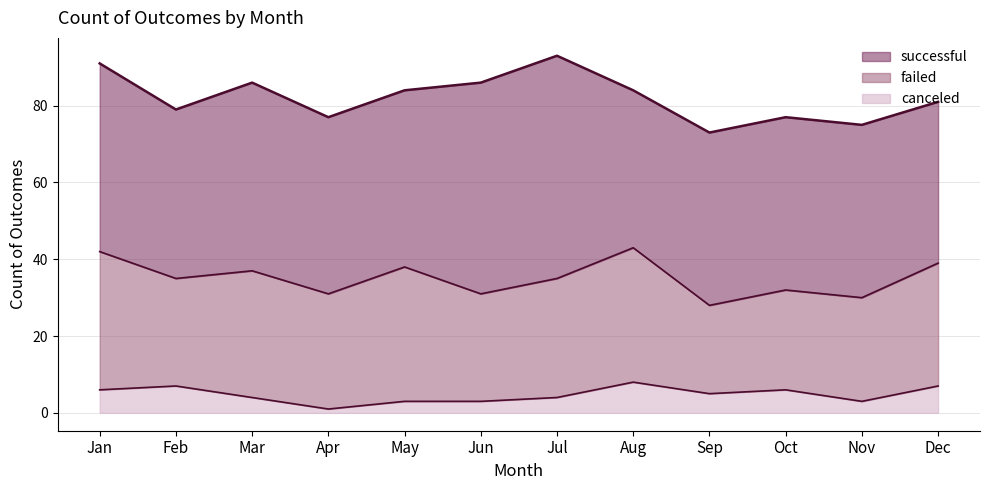

How many lines are shown in the chart?

3